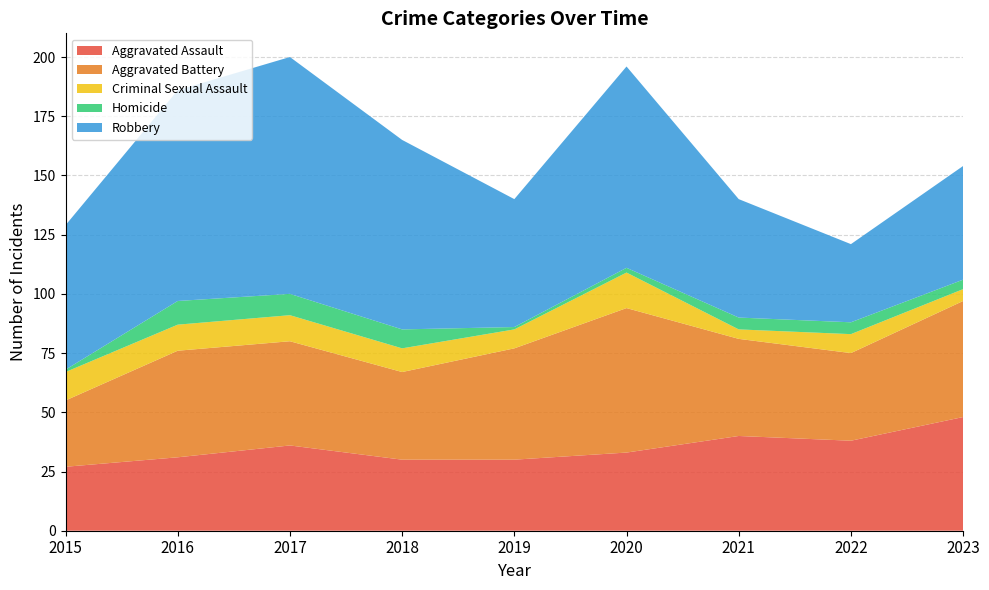

Reading left to right, extract all data points from this chart.

Aggravated Assault: 2015=27	2016=31	2017=36	2018=30	2019=30	2020=33	2021=40	2022=38	2023=48
Aggravated Battery: 2015=28	2016=45	2017=44	2018=37	2019=47	2020=61	2021=41	2022=37	2023=49
Criminal Sexual Assault: 2015=12	2016=11	2017=11	2018=10	2019=8	2020=15	2021=4	2022=8	2023=5
Homicide: 2015=1	2016=10	2017=9	2018=8	2019=1	2020=2	2021=5	2022=5	2023=4
Robbery: 2015=61	2016=89	2017=100	2018=80	2019=54	2020=85	2021=50	2022=33	2023=48